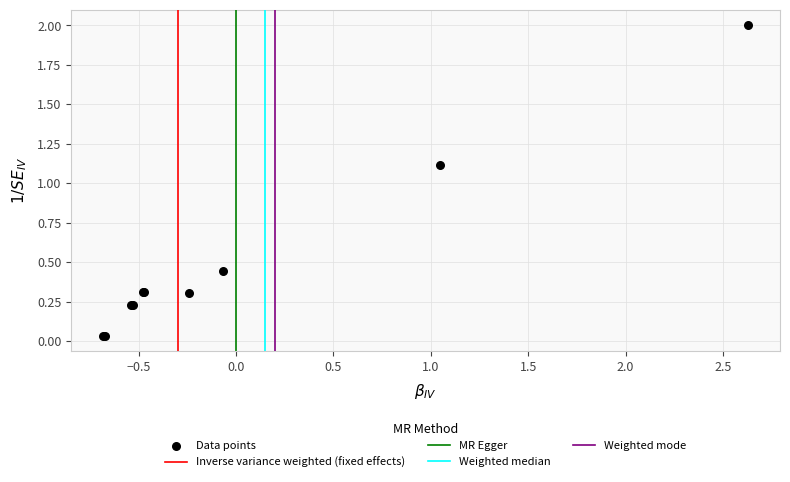

What Y value in the scatter plot is closest to 1?

1.1